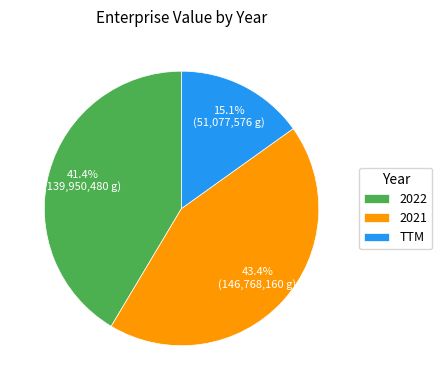

Count the number of slices in the pie.

3